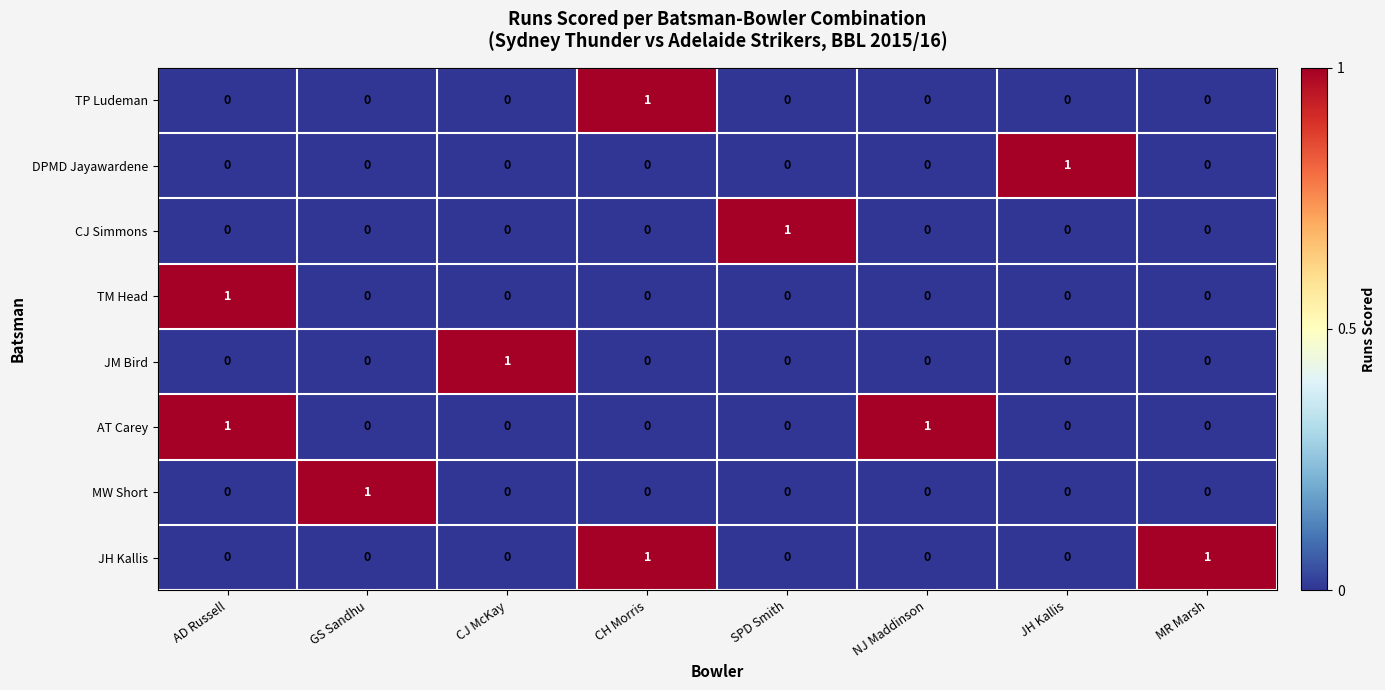

At how many categories does at least one series exceed 0?

8